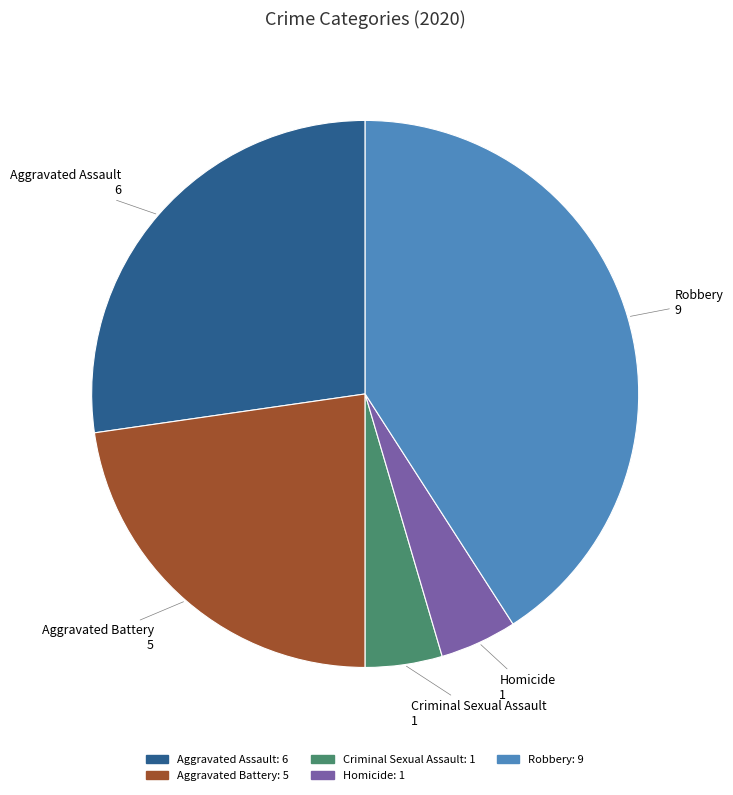

Is there any slice that represents more than half of the pie?

No